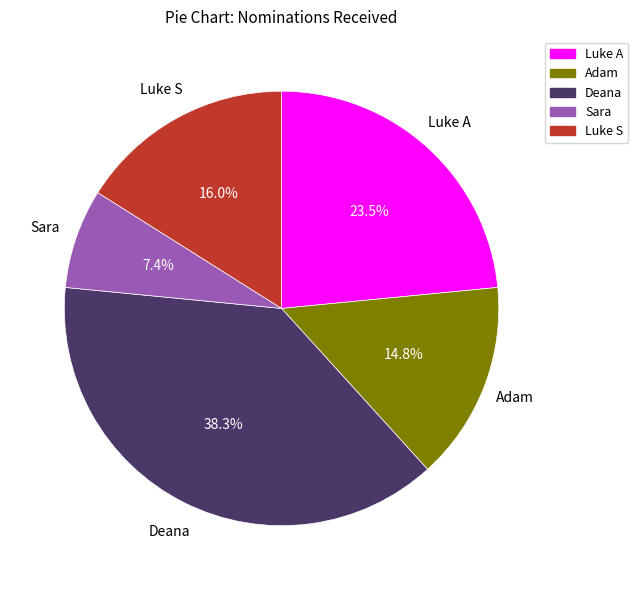

To the nearest percent, what is the combined percentage of Sara and Deana?

46%